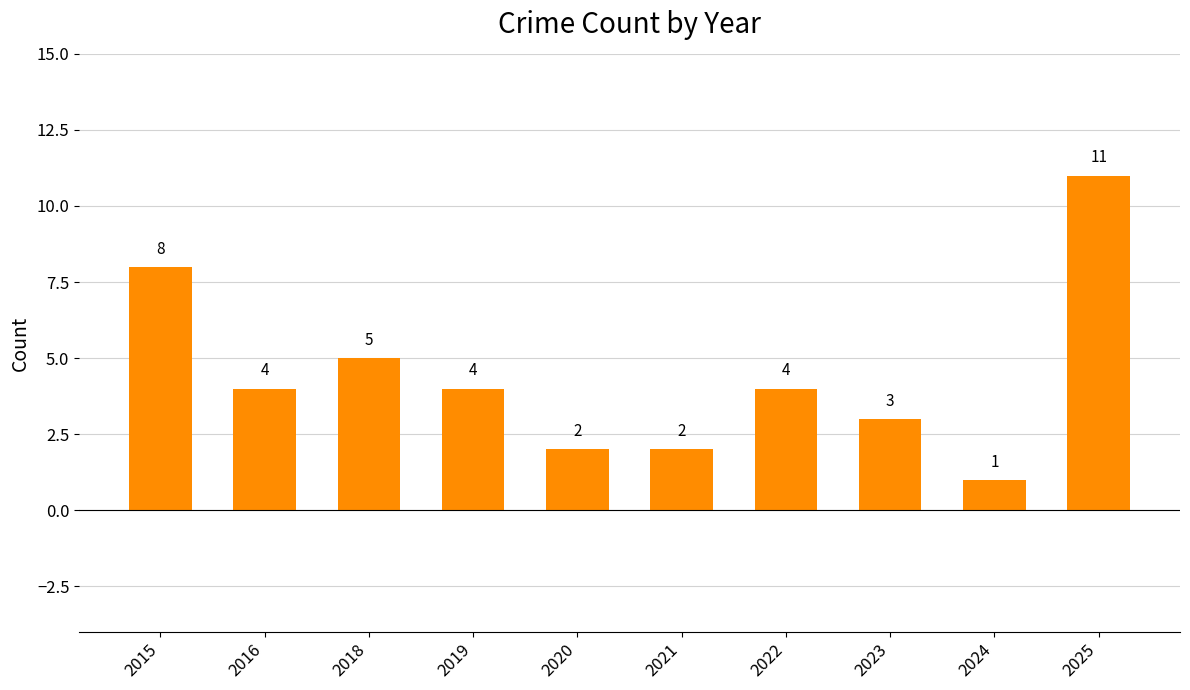

What is the change in value from 2016 to 2020?

-2